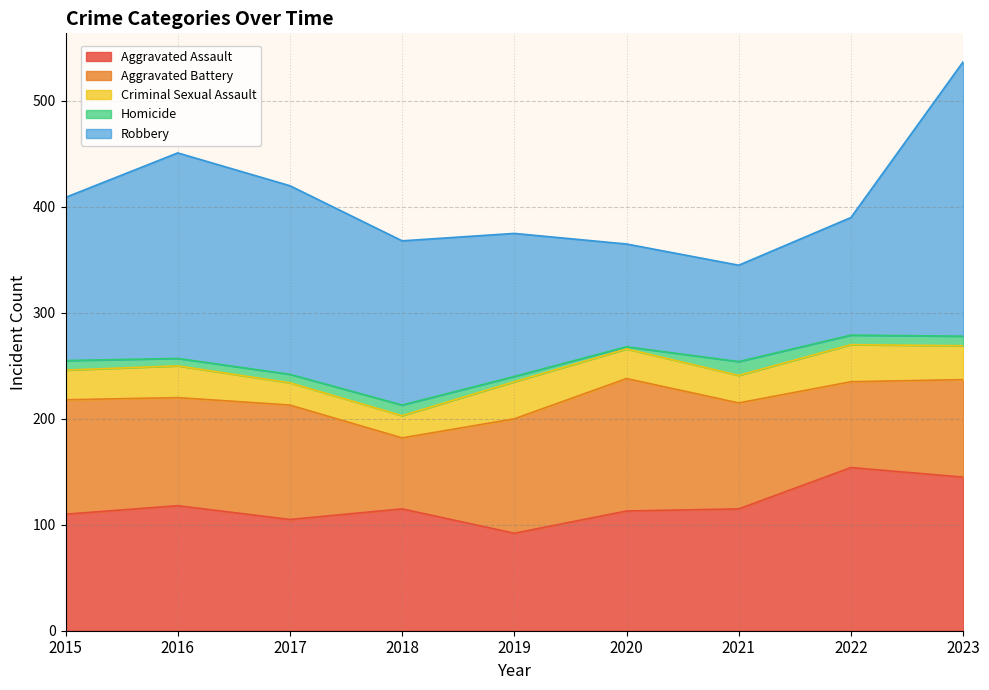

At which category does Aggravated Assault reach its first local peak?

2016